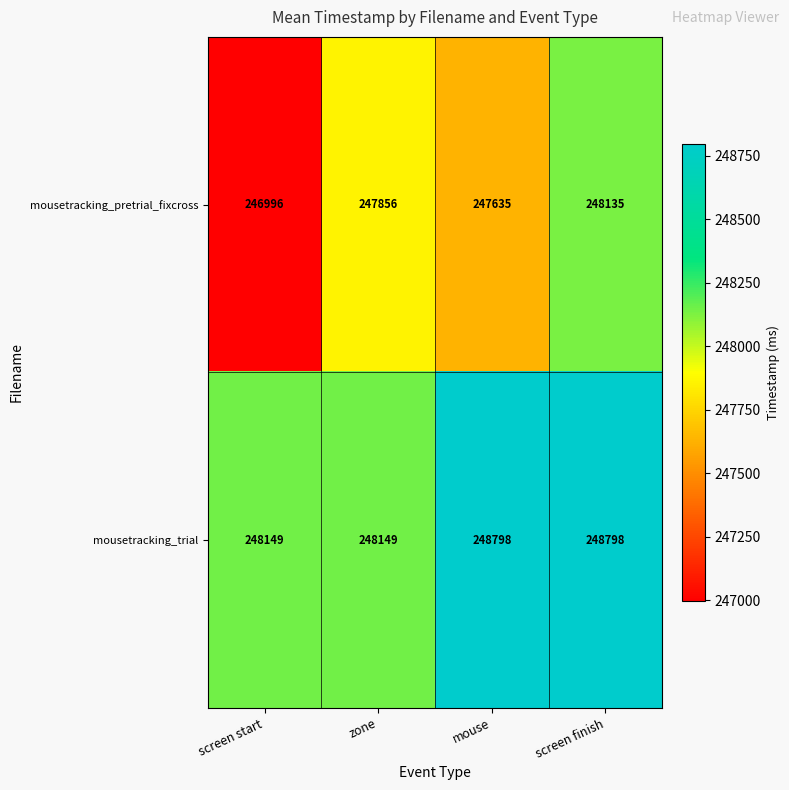

What is the difference between the maximum and second lowest values in the mousetracking_trial series?

649